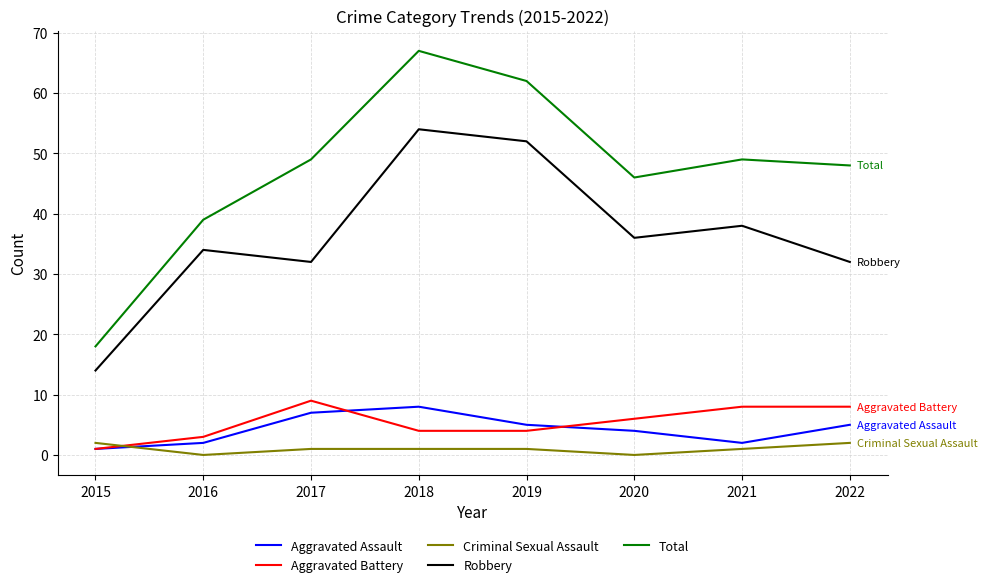

Which series has the largest total across all categories?

Total